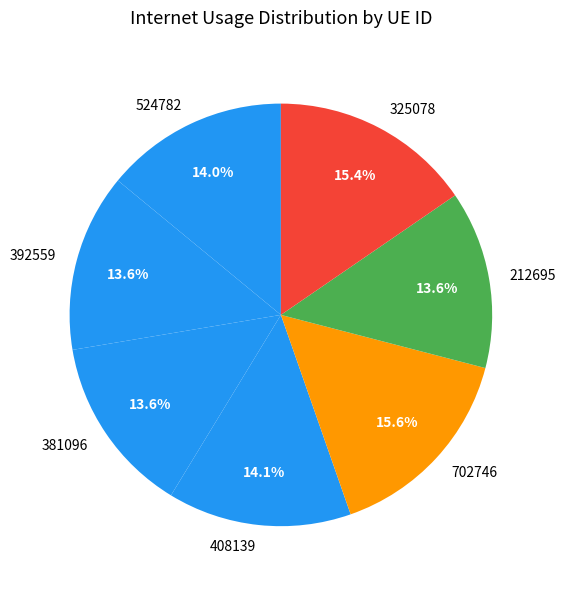

Between 524782 and 325078, which is larger?

325078